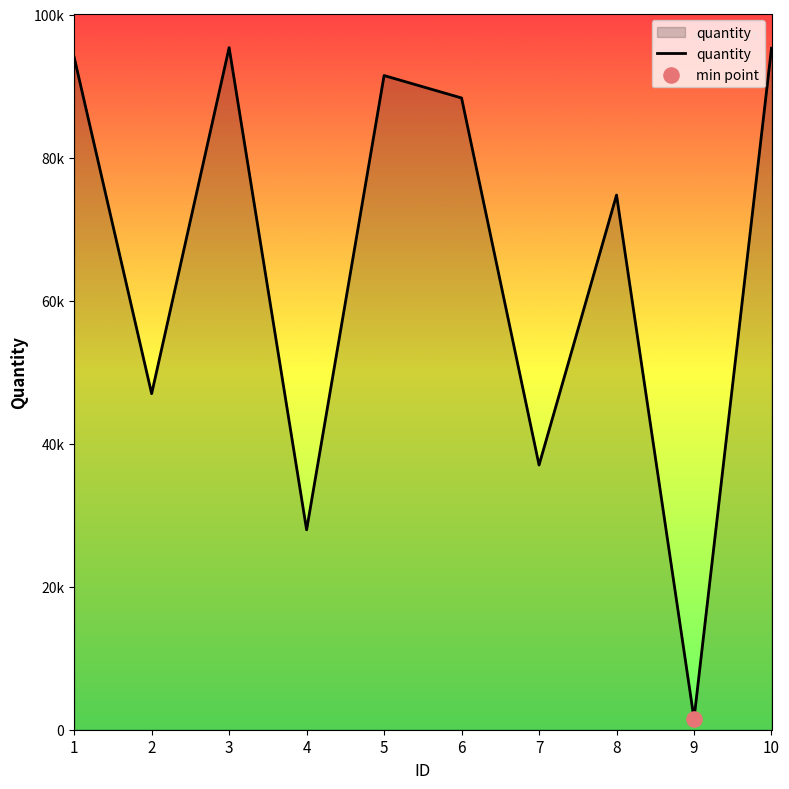

Does the chart have visible grid lines?

No